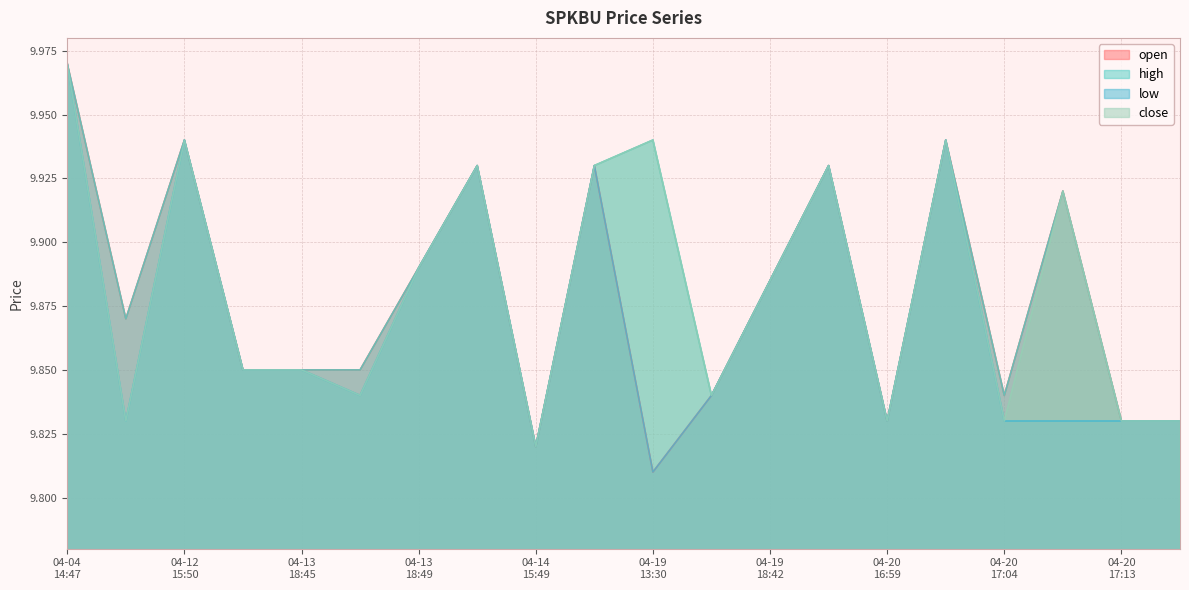

List the series in order of their overall mean, highest first.

high, close, open, low